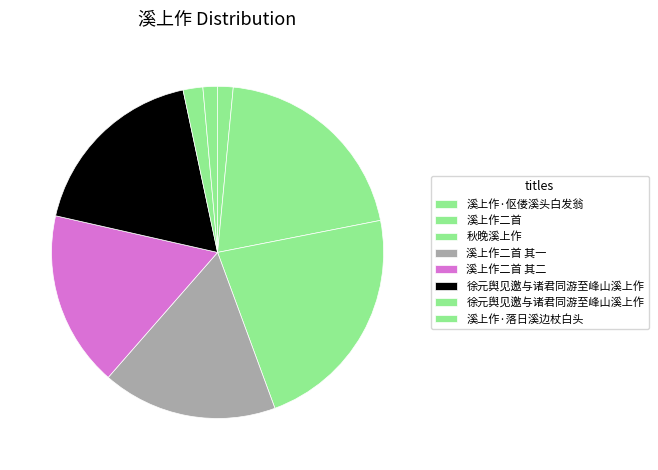

How many slices are in this pie chart?

8